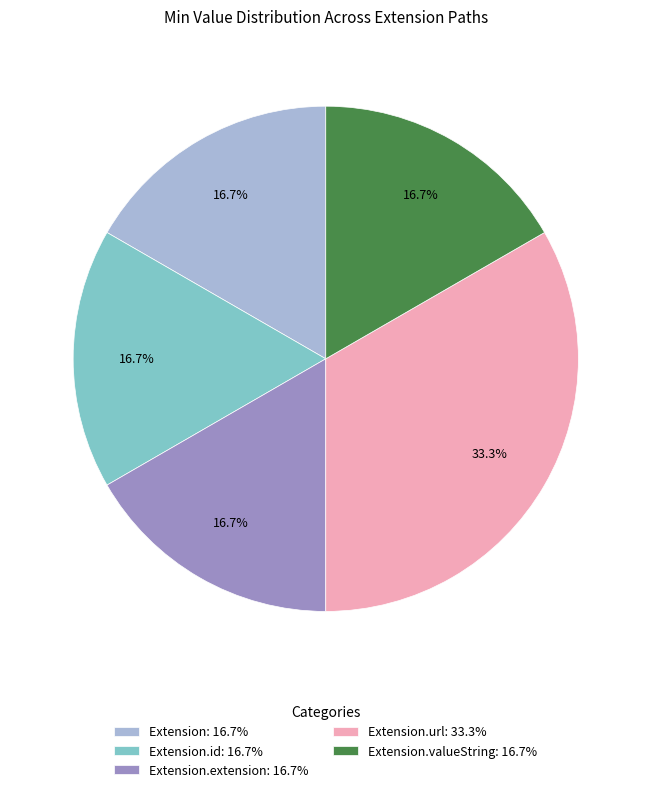

Which slice is the largest?

Extension.url: 33.3%